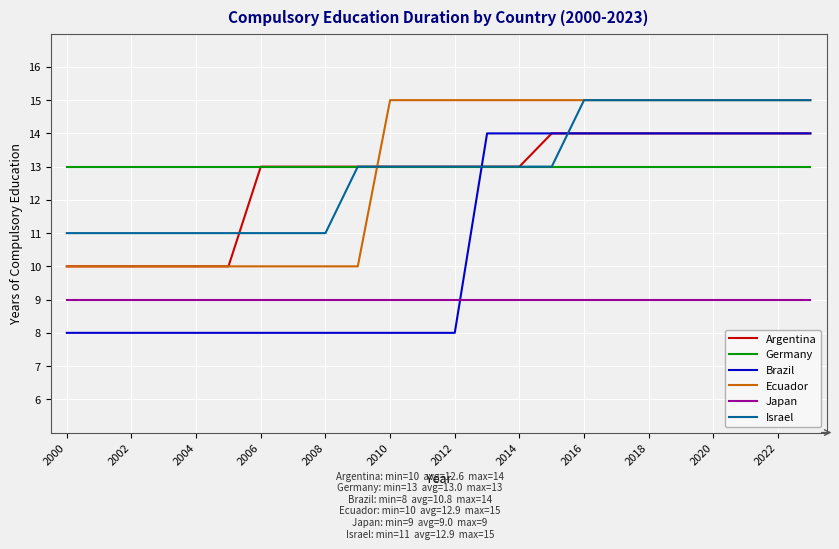

True or false: Brazil and Ecuador intersect in this chart.

False